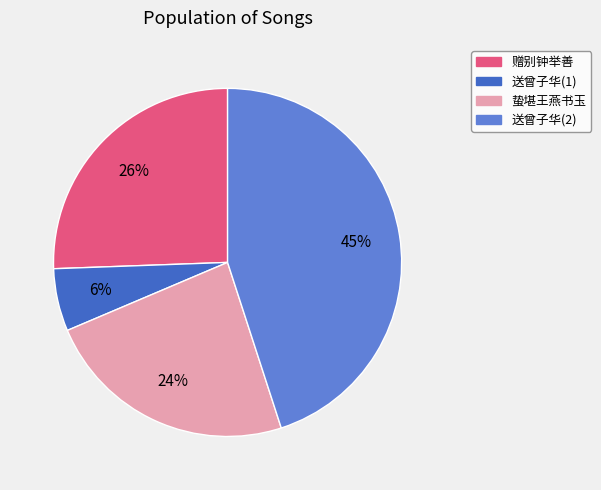

To the nearest percent, what is the average slice percentage?

25%